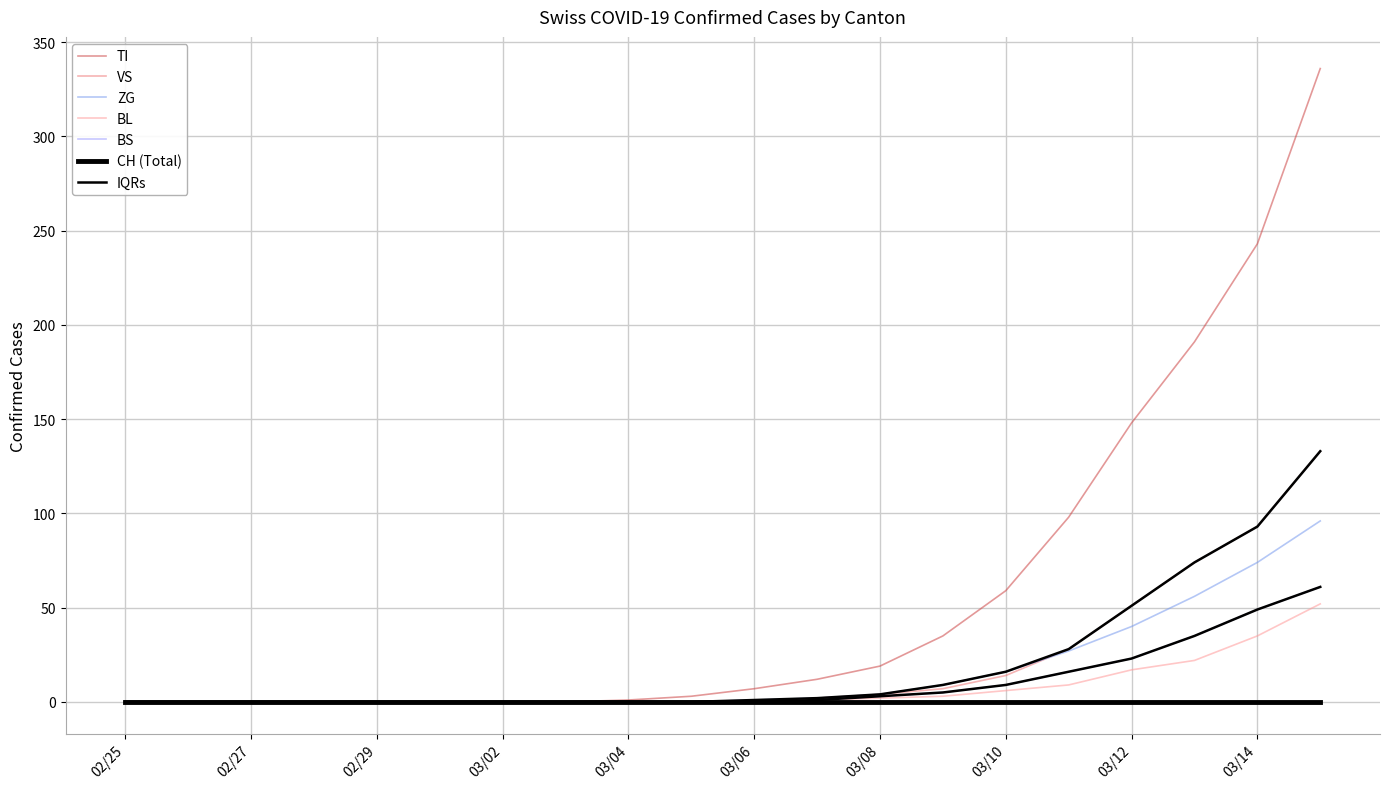

The value of VS at 03/12 is 91. True or false?

False